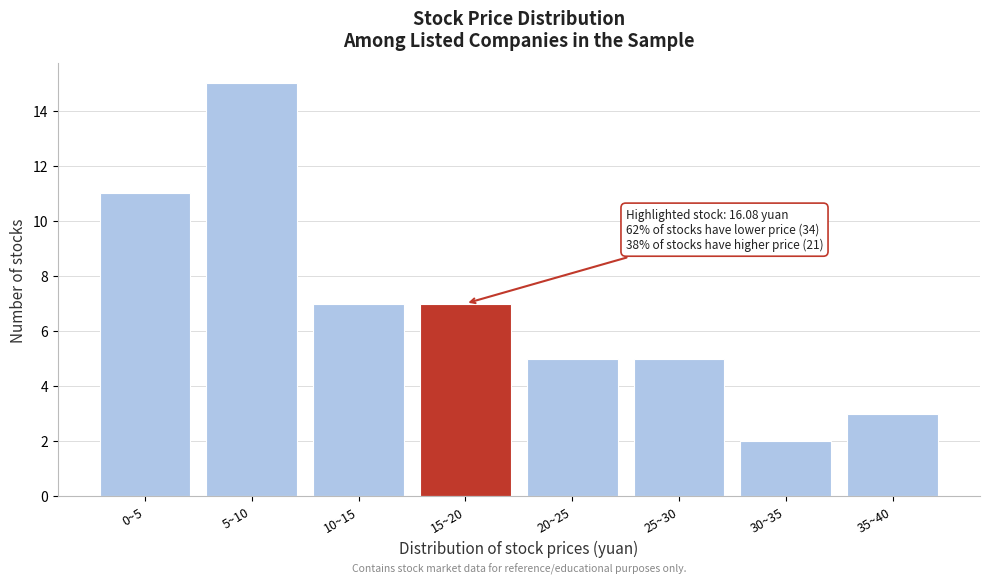

Reading left to right, transcribe all the data shown in this chart.

0~5=11	5~10=15	10~15=7	15~20=7	20~25=5	25~30=5	30~35=2	35~40=3